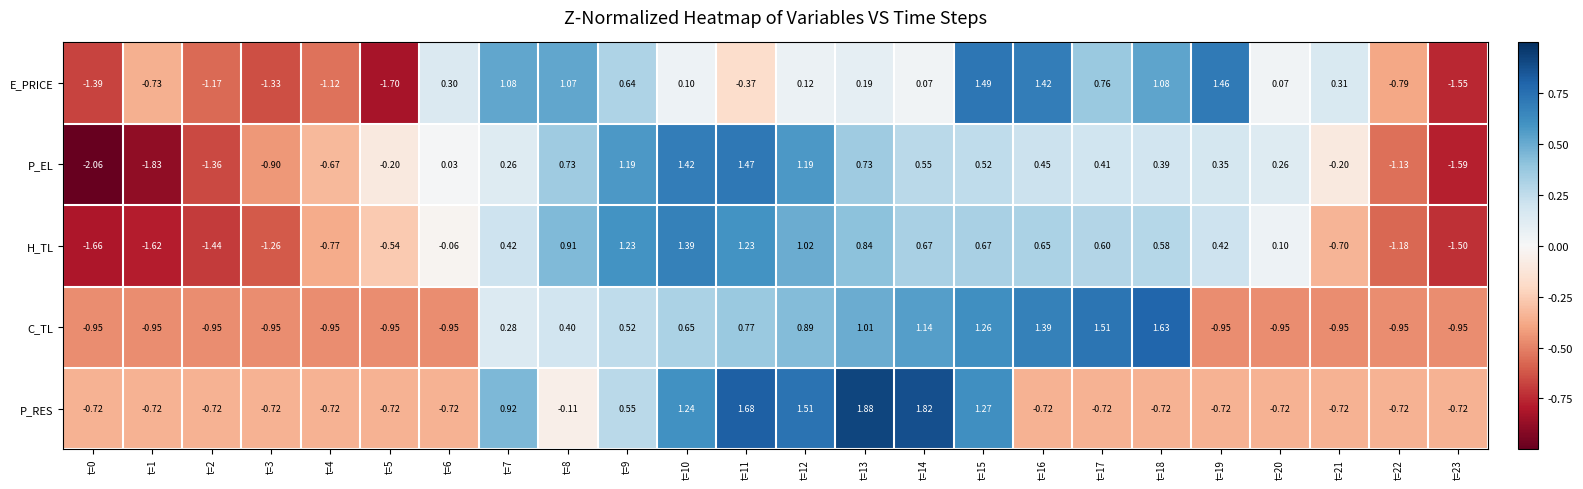

Which series has the largest total across all categories?

C_TL